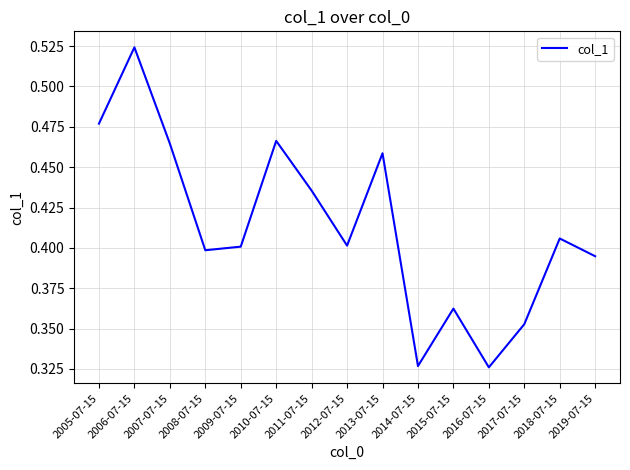

What is the sum of all values?

6.2